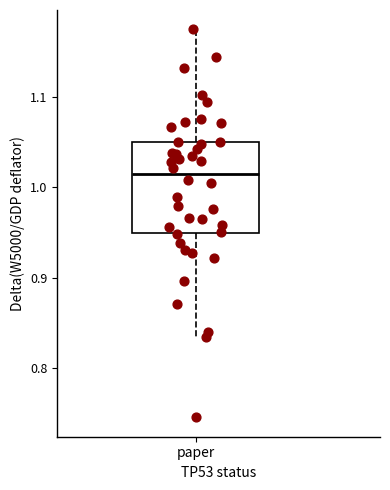

Read this box plot against the y-axis: the position of the median line, the range covered by the box, and the ends of both whiskers. The values are not printed on the chart, so give them approximately, as read against the axis.

median 1.01, box 0.95 to 1.05, whiskers 0.83 to 1.17